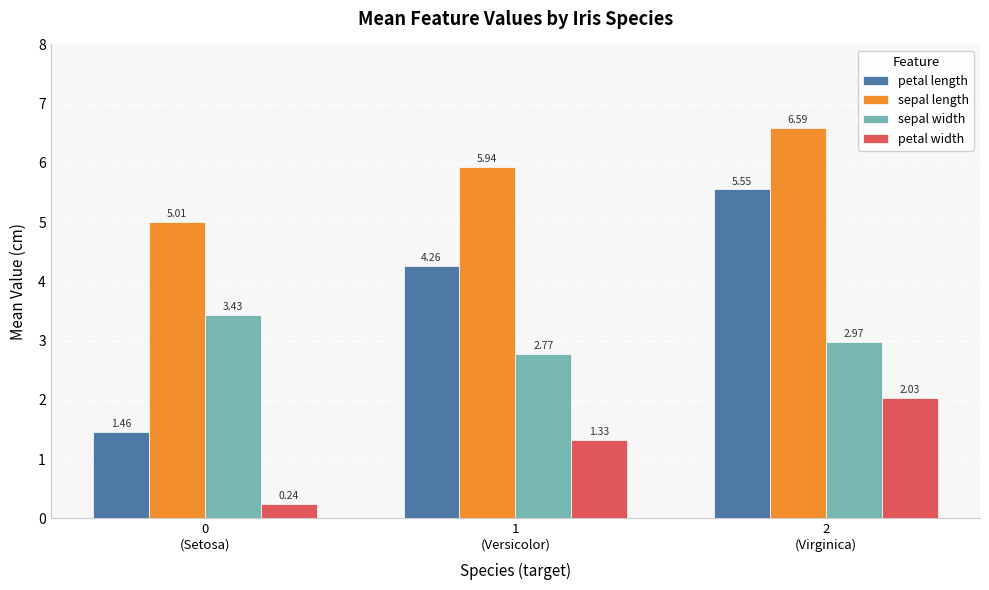

What is the sum of the petal width values at 0
(Setosa) and 2
(Virginica)?

2.3